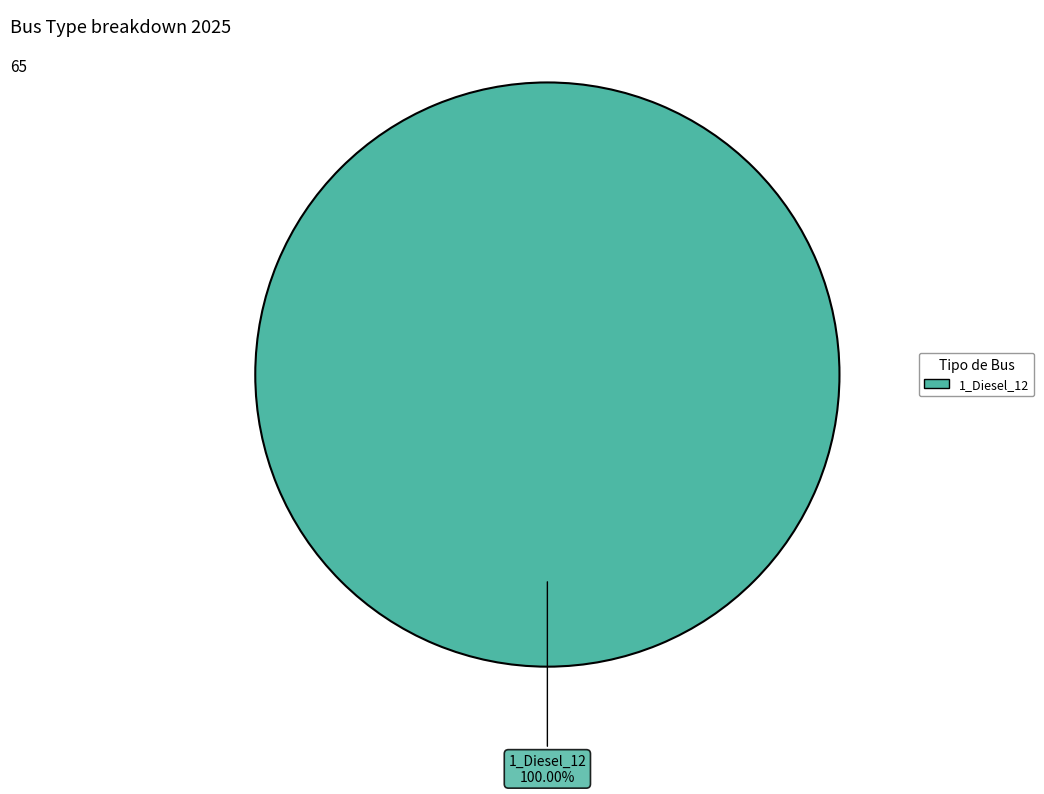

Count the number of slices in the pie.

1